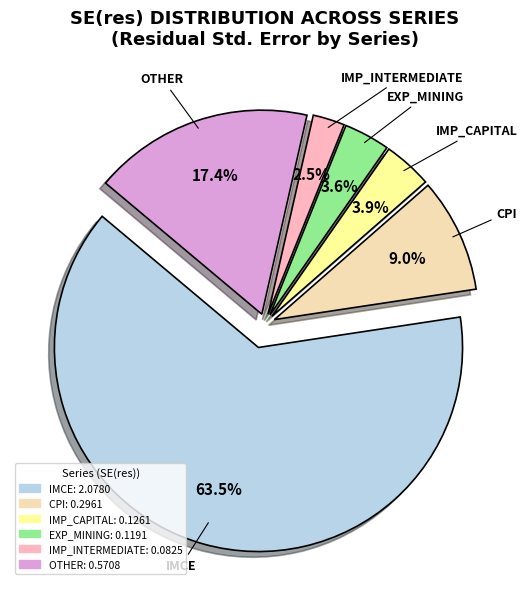

Does any single category account for the majority?

Yes